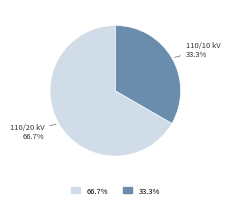

How many slices are in this pie chart?

2